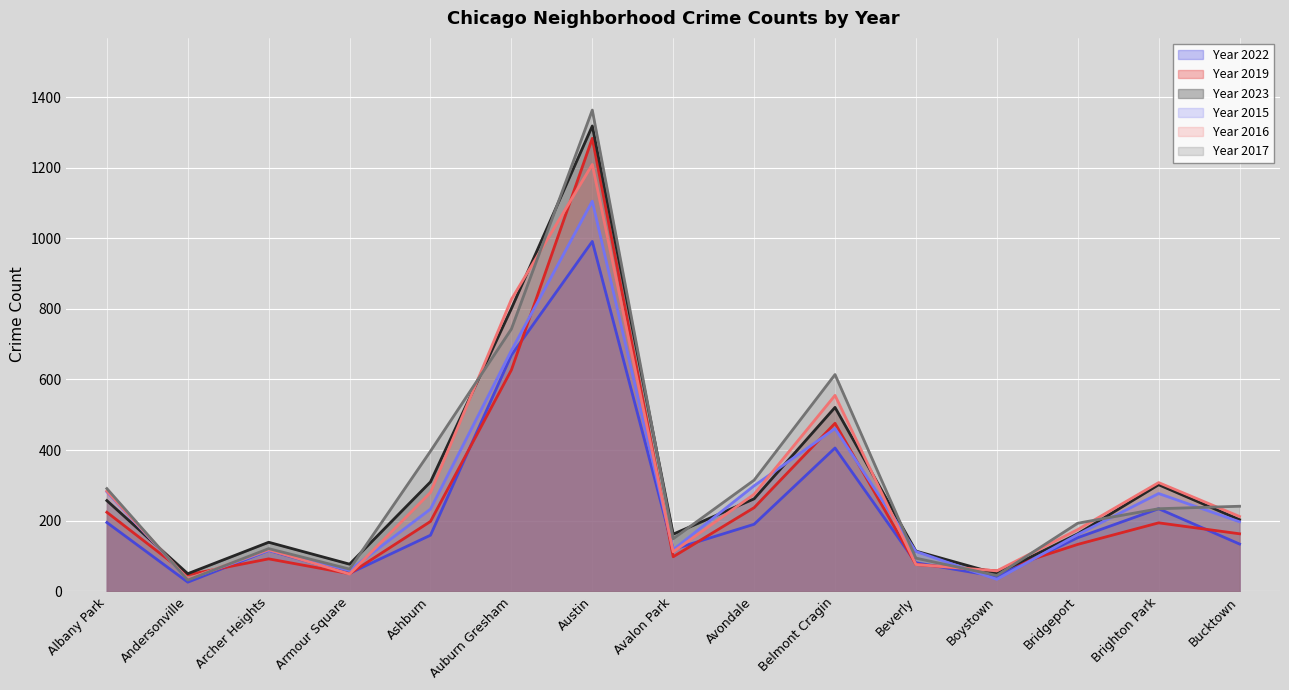

How many interior local peaks does the 2023 series have?

4